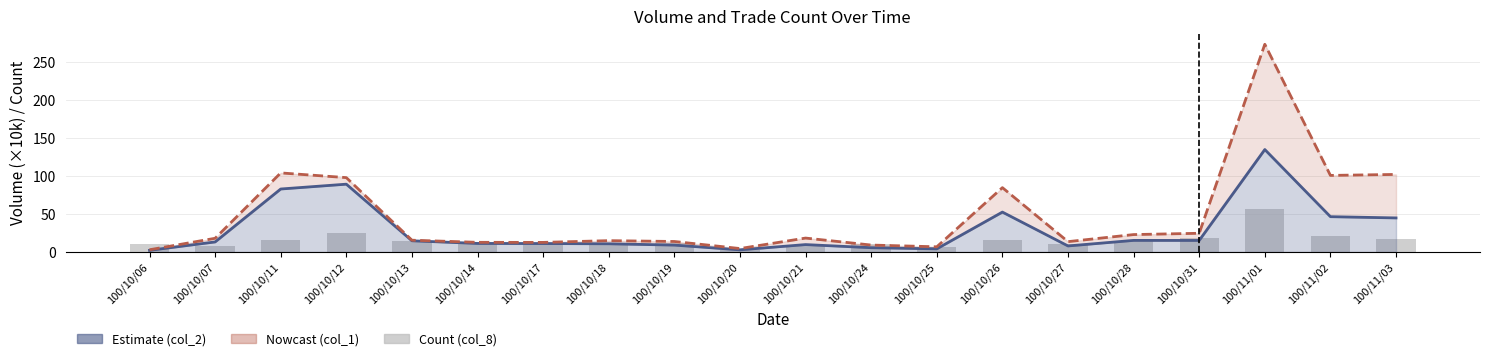

Is it true that the value at 100/10/12 is 25?

True